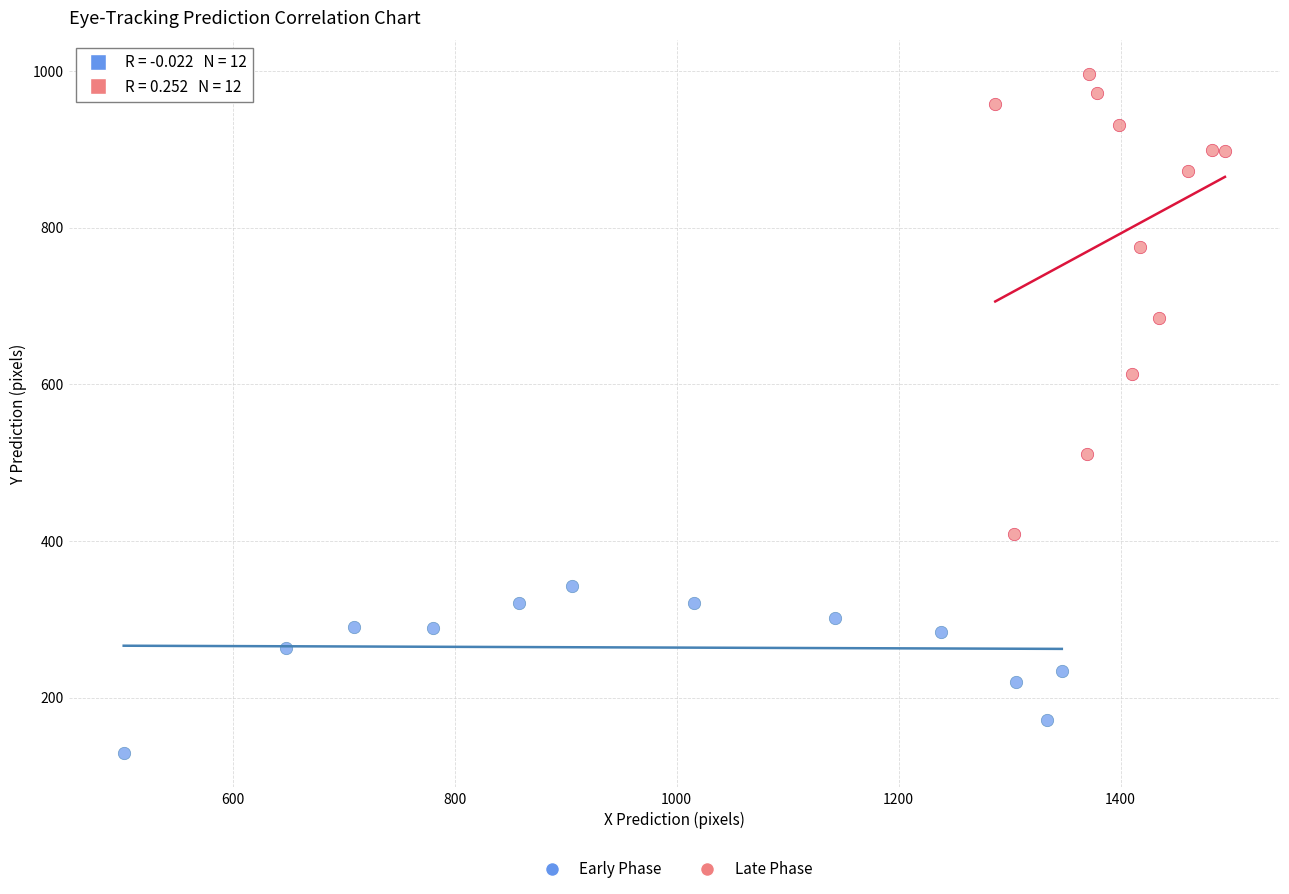

Which series has the widest spread of Y values?

Late Phase